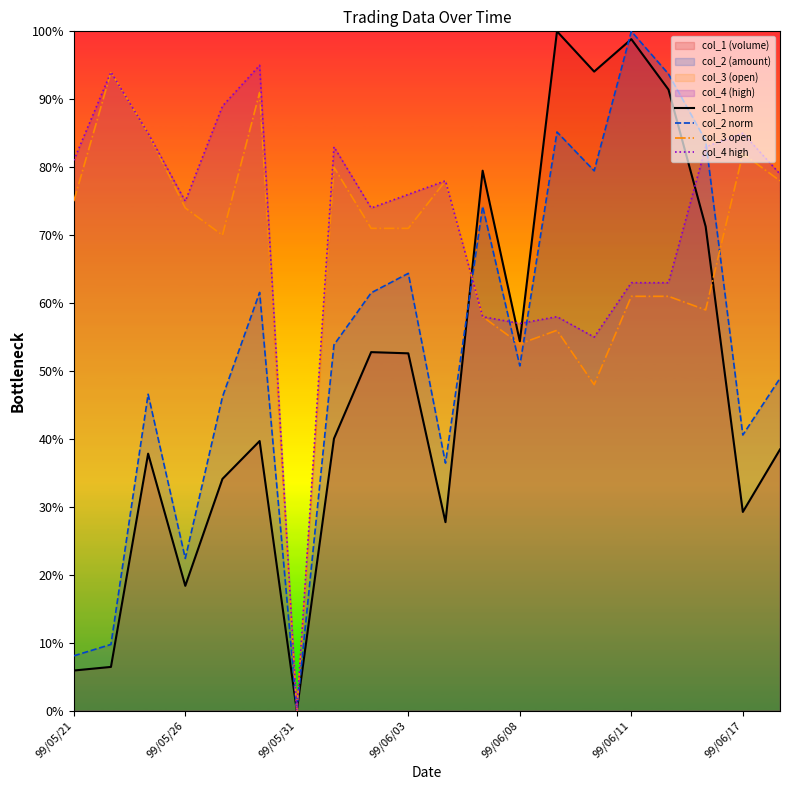

The value of col_4 high at 99/06/17 is 1.2. True or false?

False